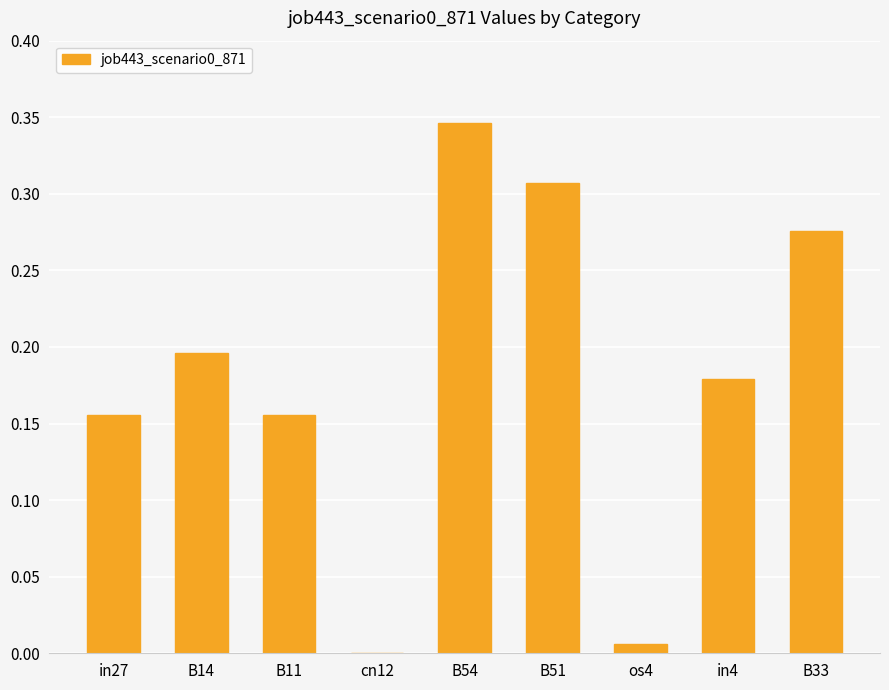

True or false: the data shows 0.2 at B54.

False